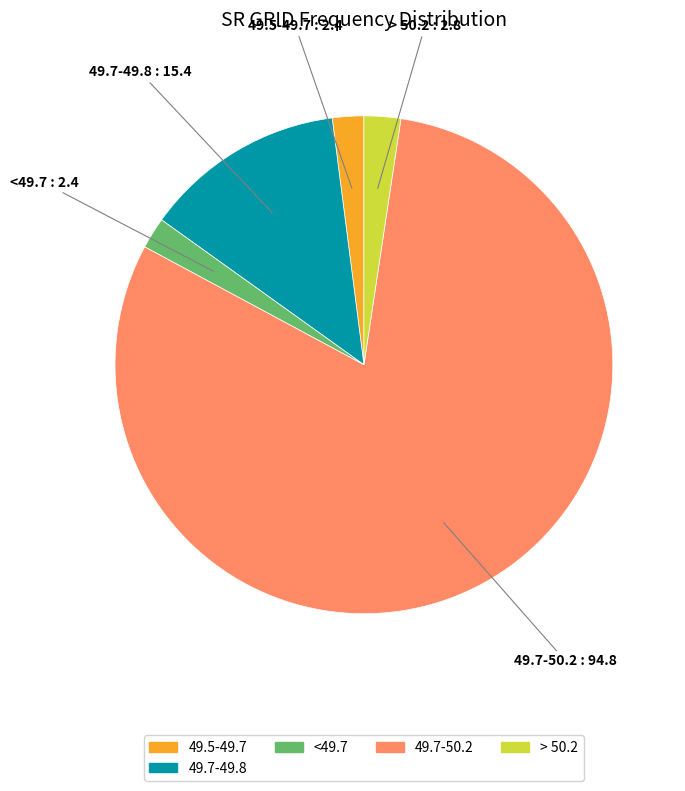

Does any single category account for the majority?

Yes